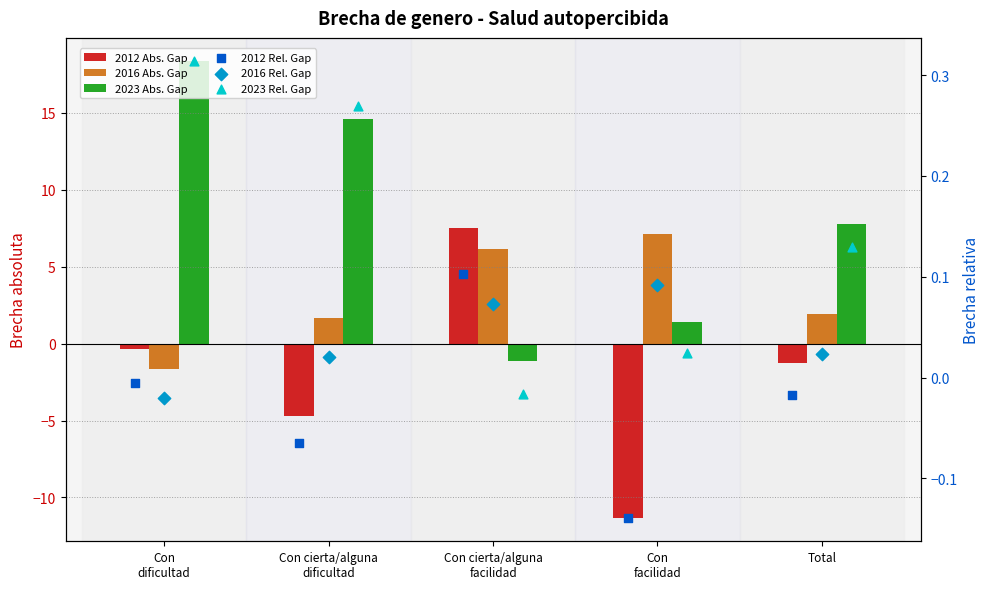

Is the value of 2012 Rel. Gap at Total greater than the value of 2016 Rel. Gap at Con
dificultad?

Yes